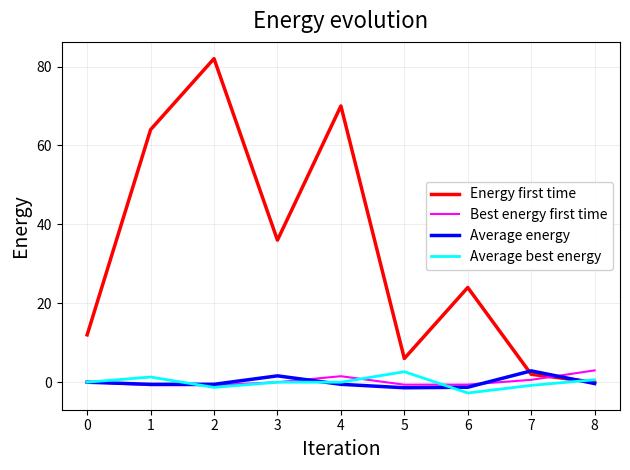

The Energy first time series shows 0.7 at 6. True or false?

False